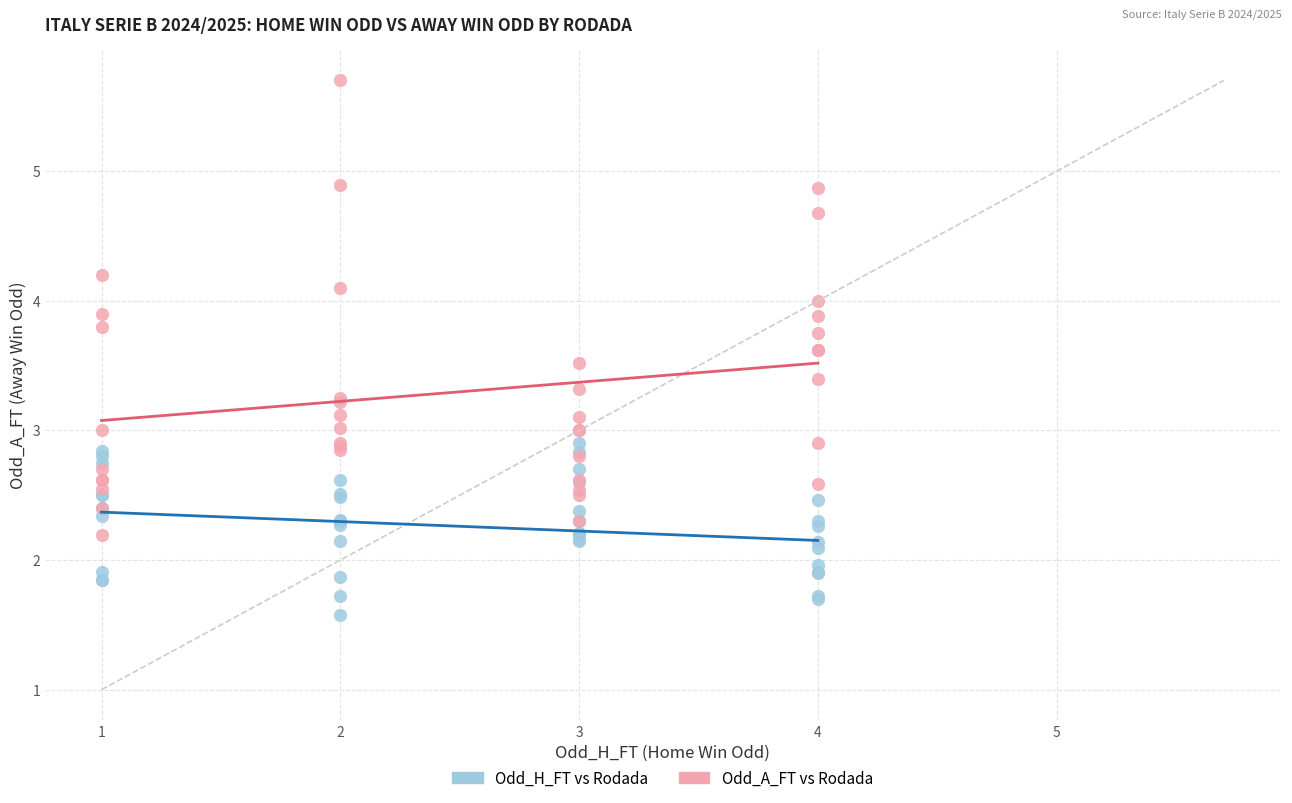

Which series reaches the maximum Y coordinate?

Odd_A_FT vs Rodada